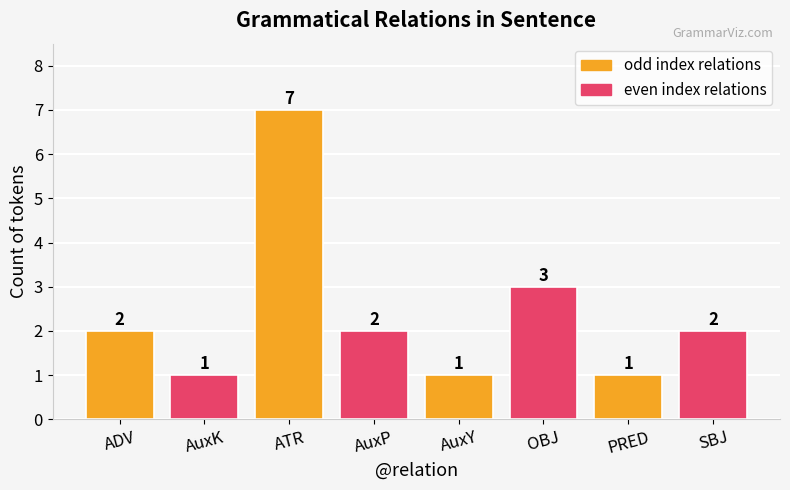

What is the value of the 8th bar from the left?

2